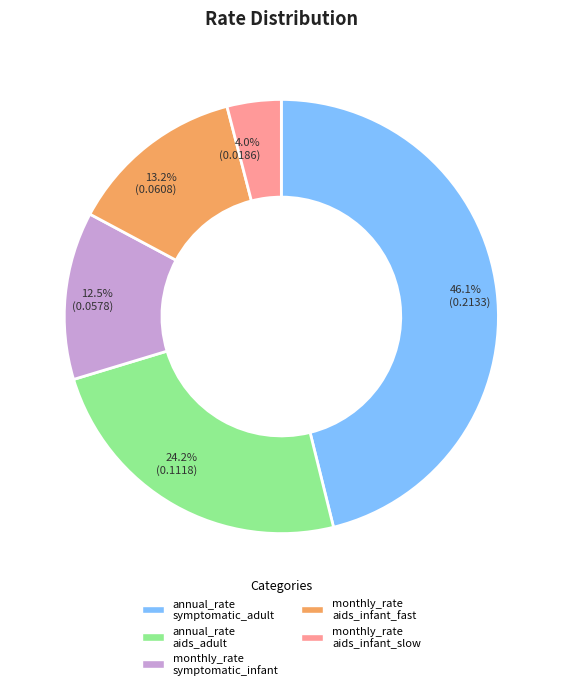

Does any single category account for the majority?

No